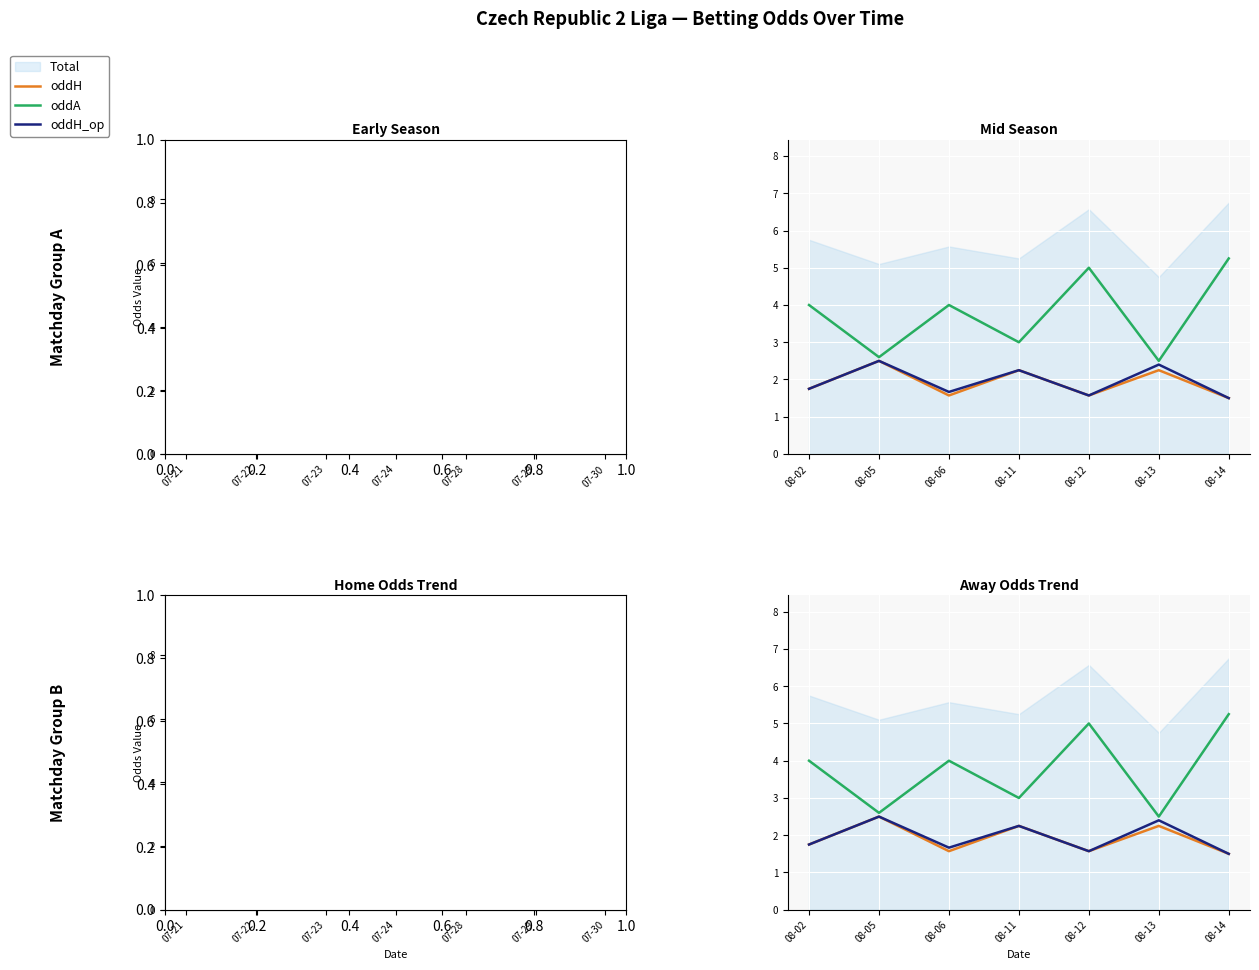

What is the sum of all oddH values?

13.4